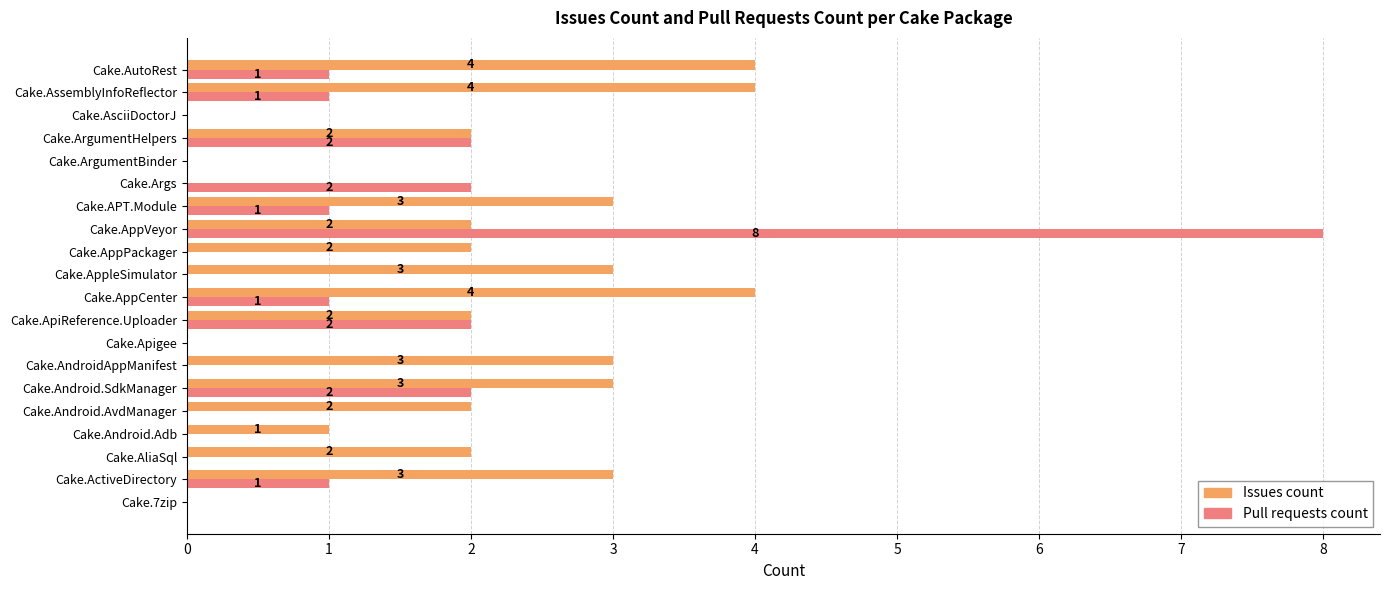

Which series has the largest total across all categories?

Issues count